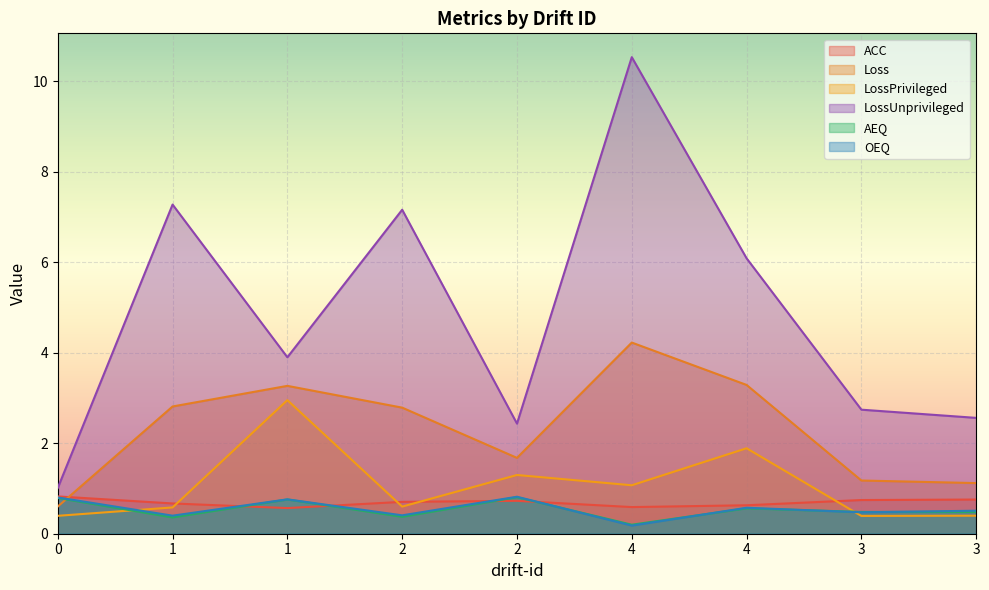

How many distinct data groups are displayed?

6